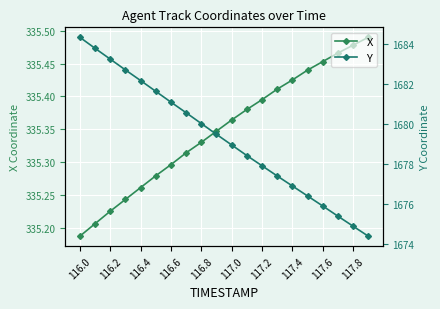

What is the value of the Y point at the 2nd from the left?

1683.8